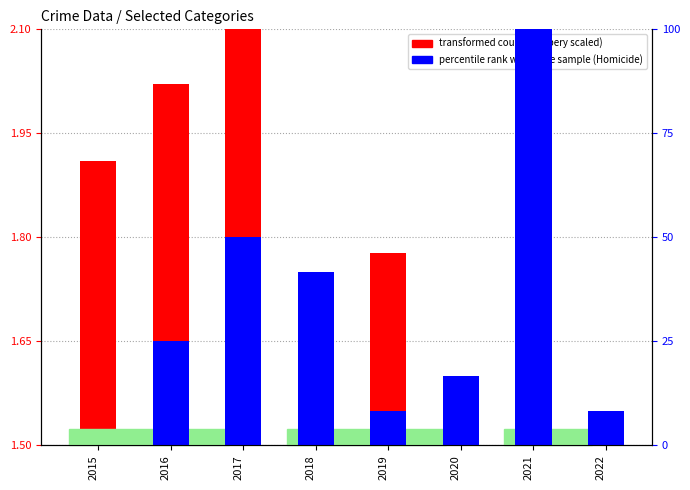

How many series are shown in this chart?

2